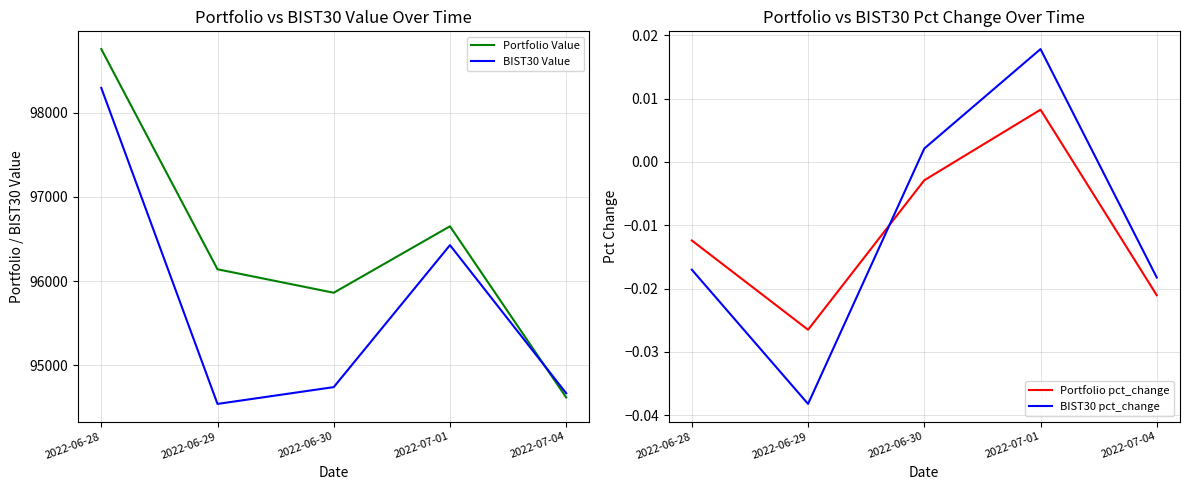

What are all the series names shown in the legend?

Portfolio Value, BIST30 Value, Portfolio pct_change, BIST30 pct_change